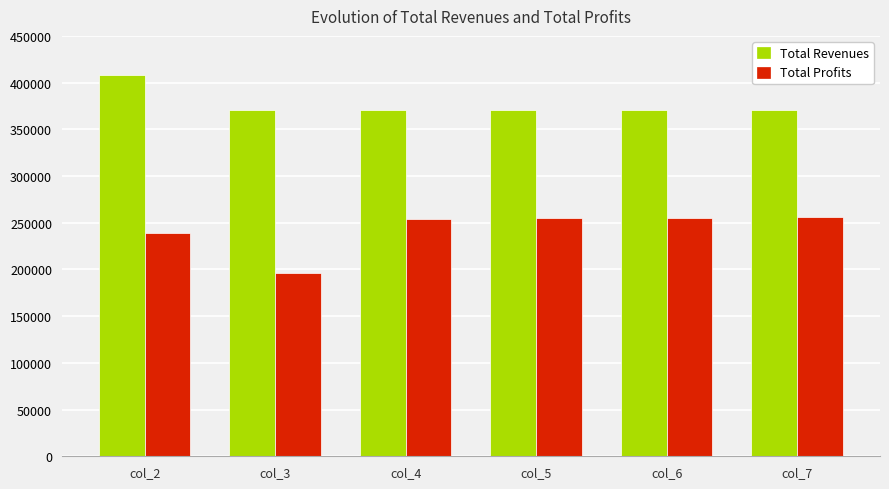

At which category is the sum across all series the highest?

col_2